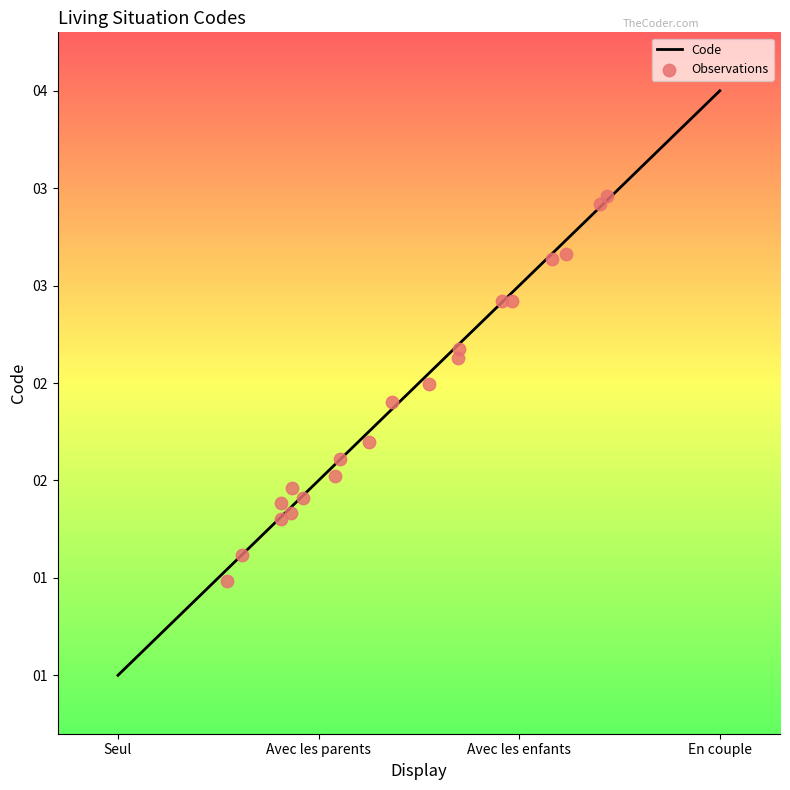

What is the ratio of the value at Avec les parents to the value at Avec les enfants?

0.7